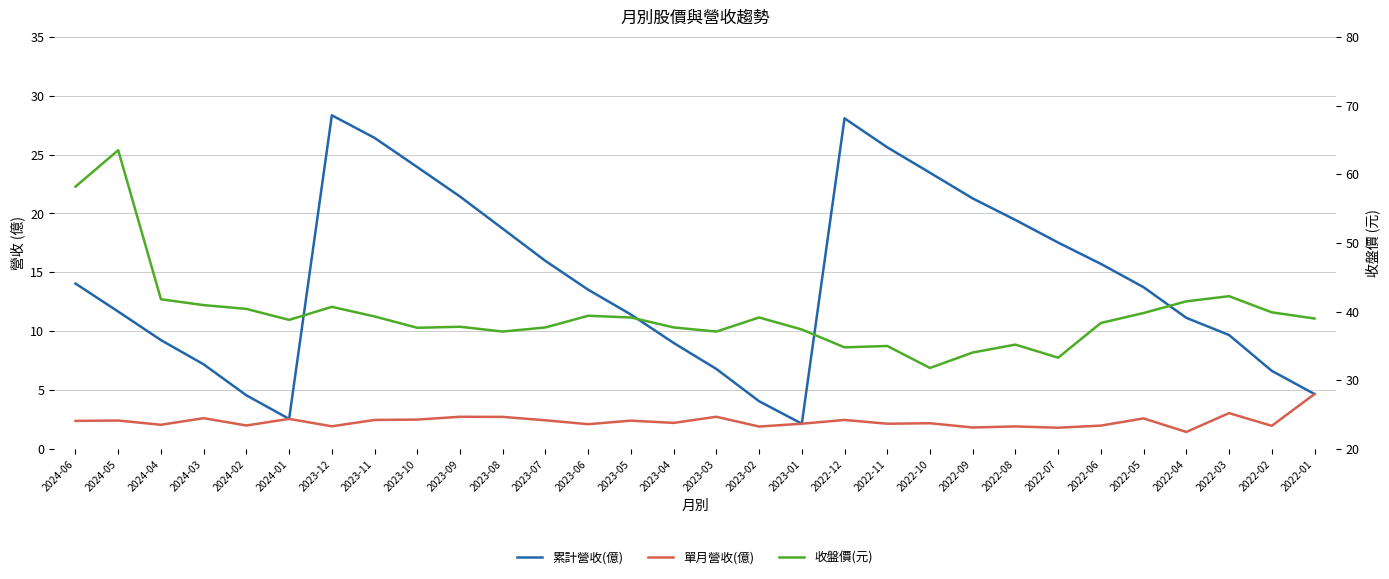

List the series in order of their overall mean, lowest first.

單月營收(億), 累計營收(億), 收盤價(元)